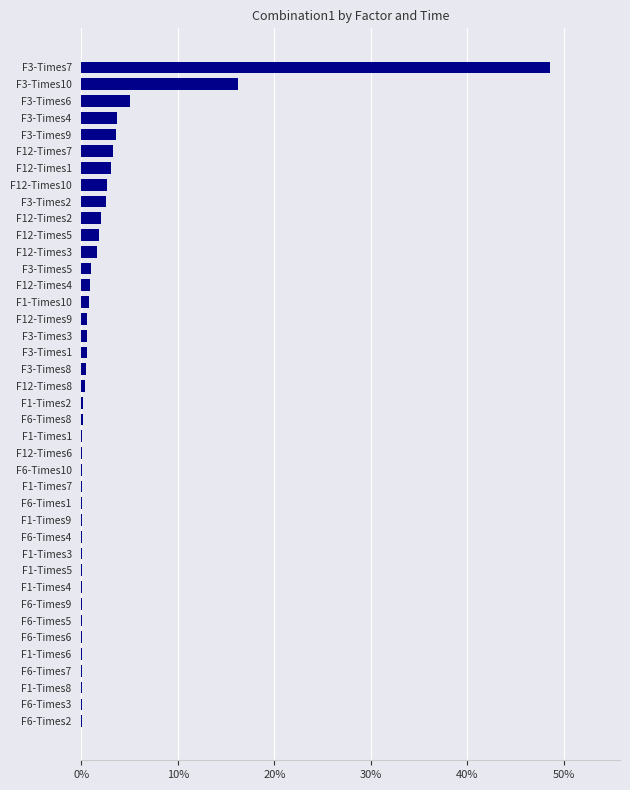

Which label corresponds to the largest value in the chart?

F3-Times7